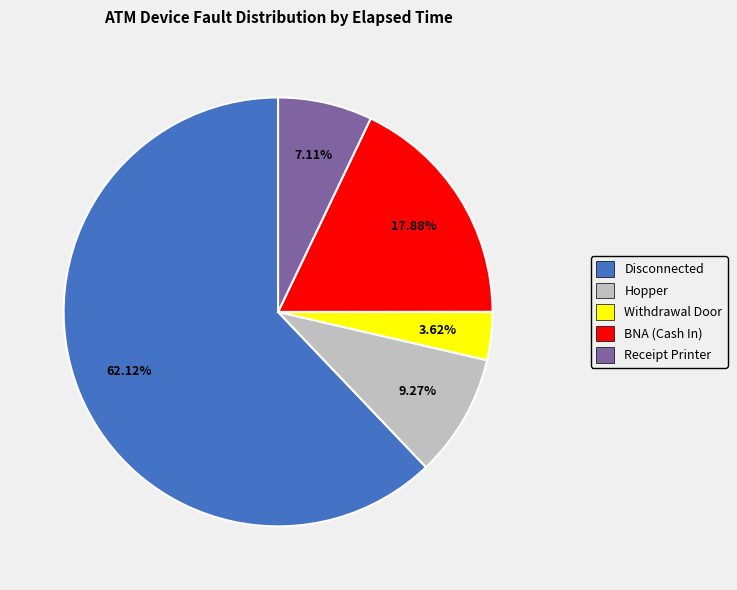

Does any single category account for the majority?

Yes